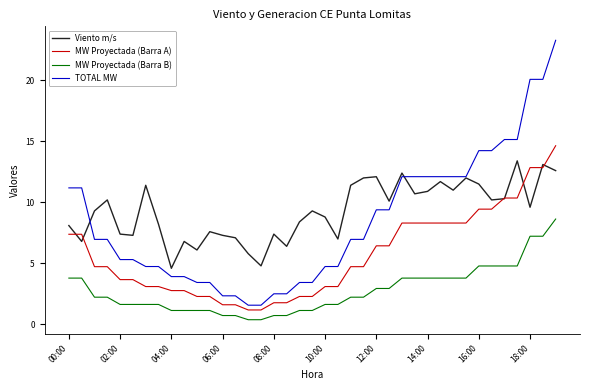

What are all the series names shown in the legend?

Viento m/s, MW Proyectada (Barra A), MW Proyectada (Barra B), TOTAL MW